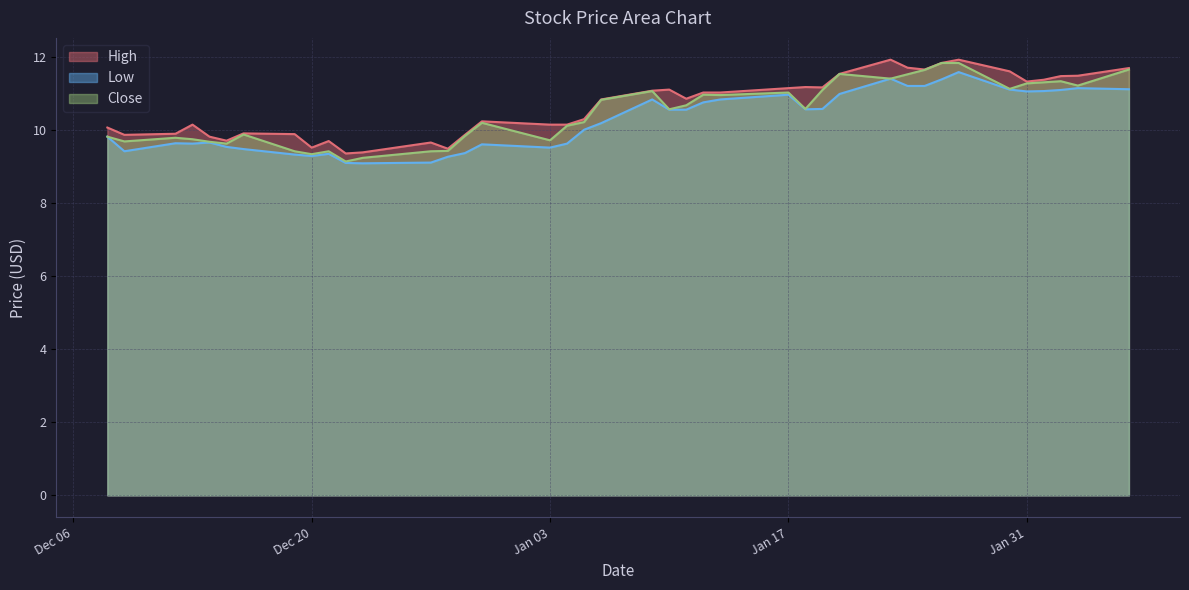

Does the chart display data point markers on the line(s)?

No